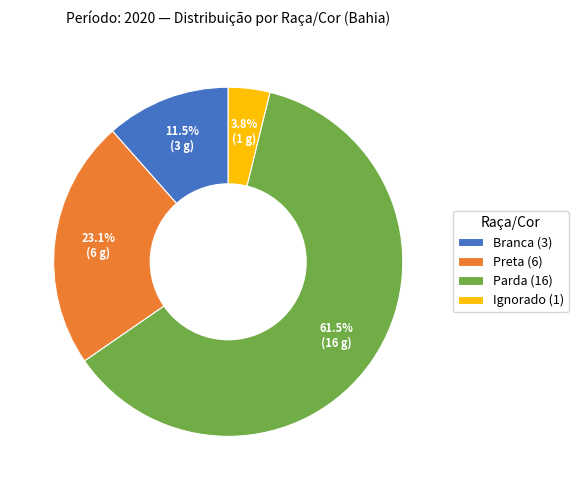

What is the total percentage of Branca and Preta?

34.6%